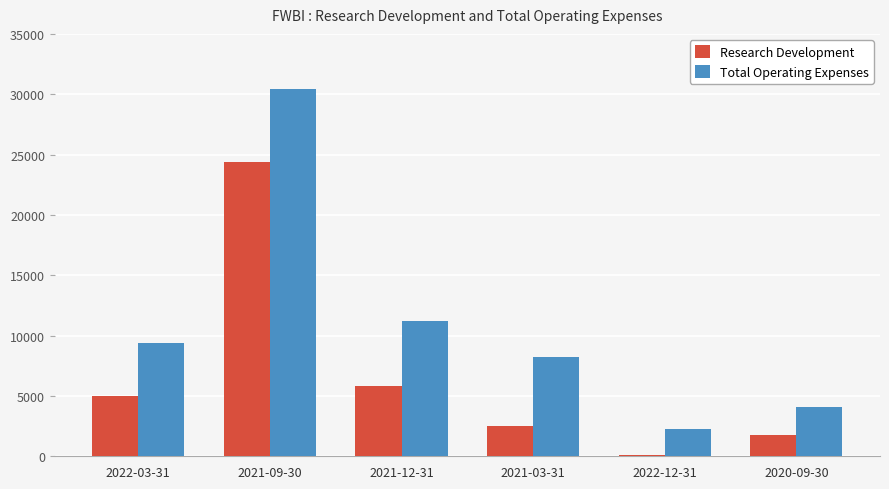

The Research Development series shows 5800 at 2021-12-31. True or false?

True